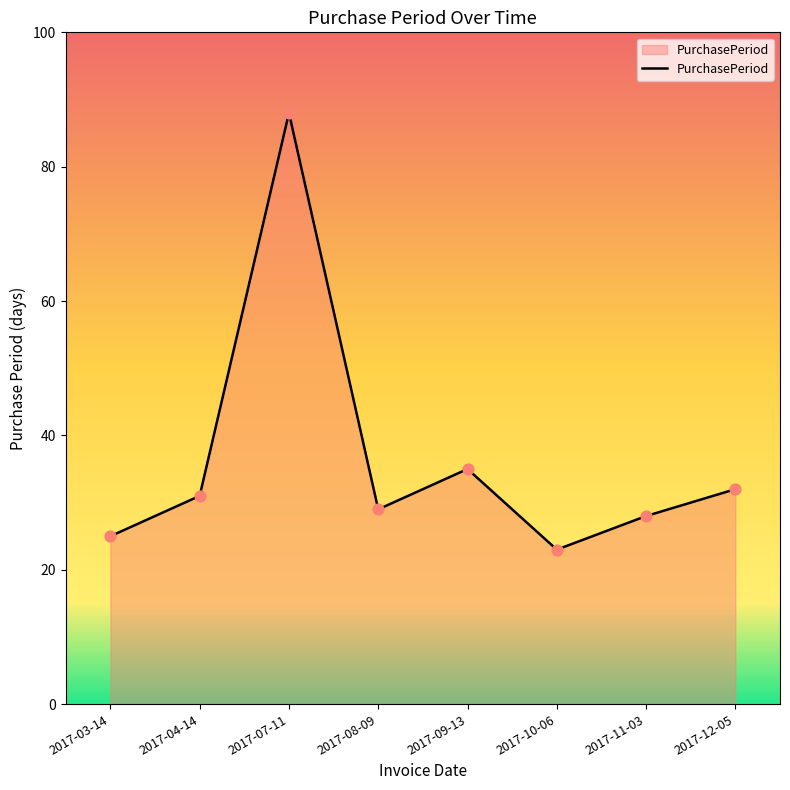

Approximately how many times larger is the value at 2017-12-05 compared to 2017-07-11?

0.4